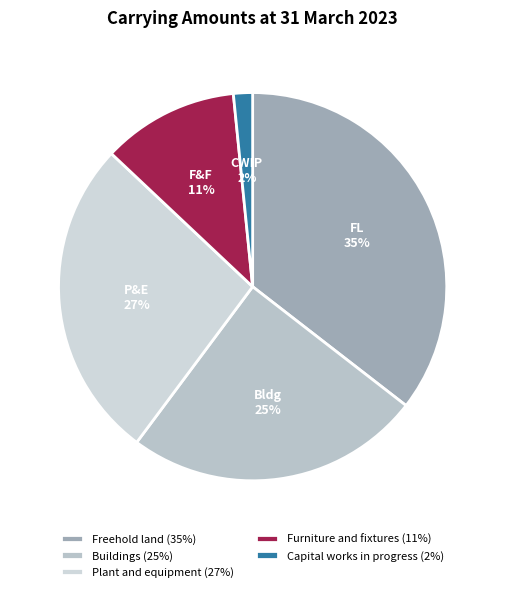

Does any single category account for the majority?

No